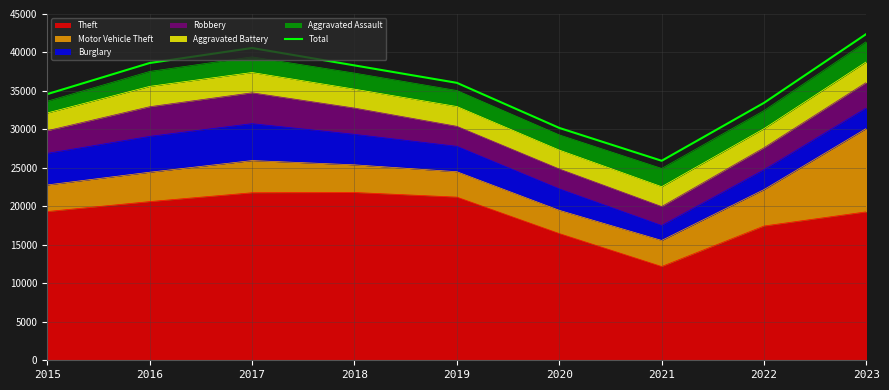

Where does the data first go above 36055?

2016